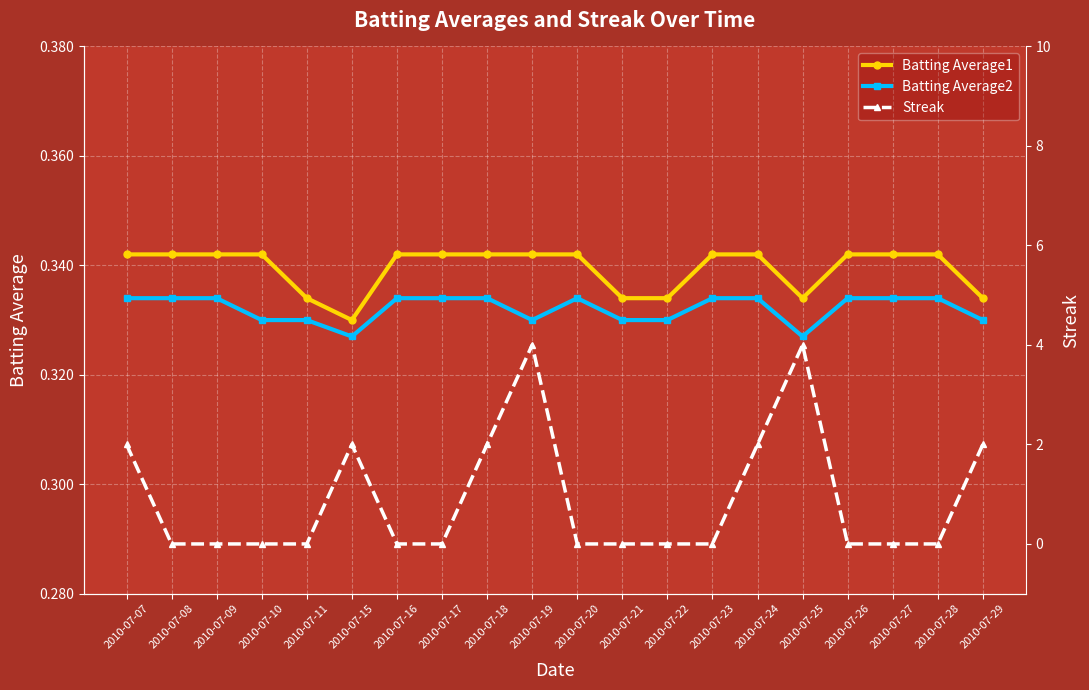

Which category has the lowest value in the Batting Average2 series?

2010-07-15